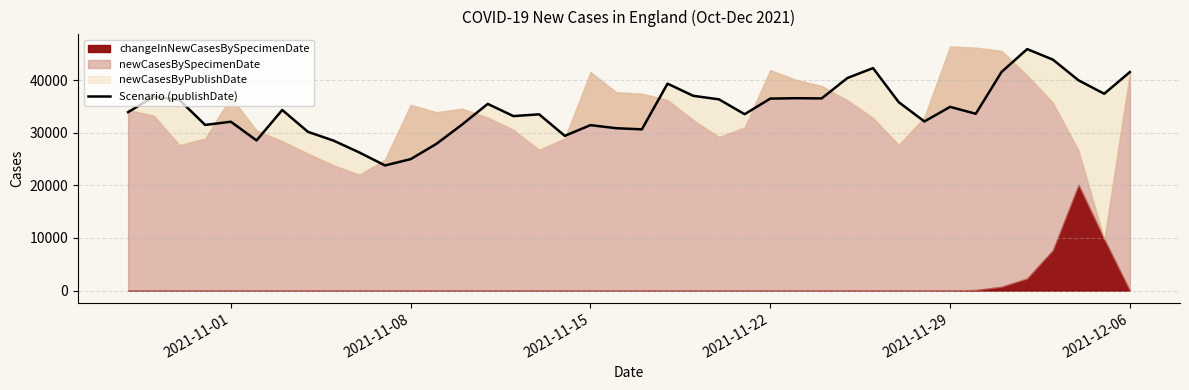

What is the greatest value displayed?

45880